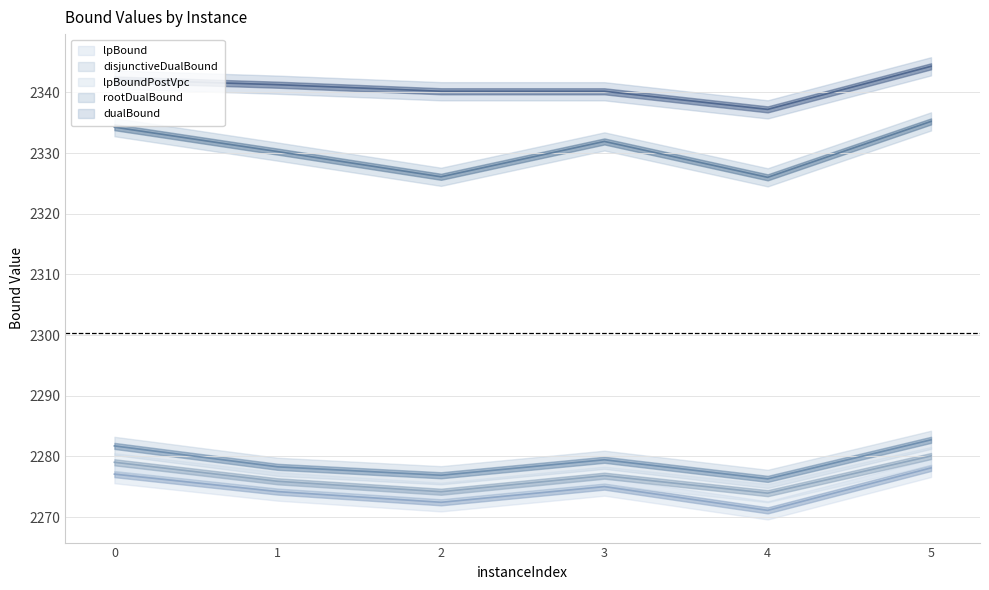

What are all the series names shown in the legend?

lpBound, disjunctiveDualBound, lpBoundPostVpc, rootDualBound, dualBound